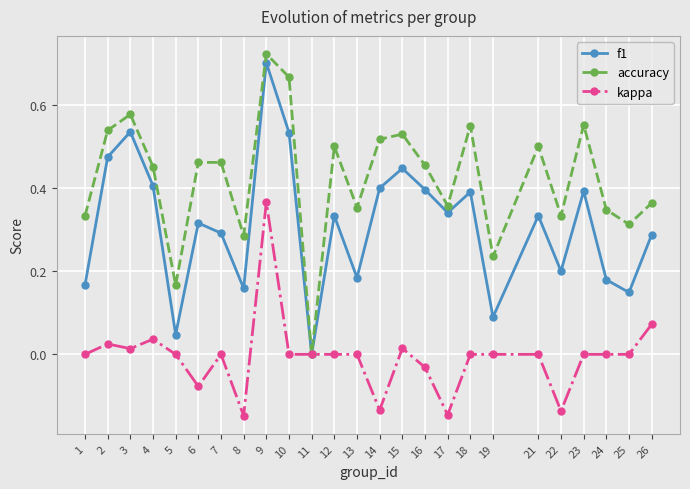

Which category has the lowest value in the accuracy series?

11